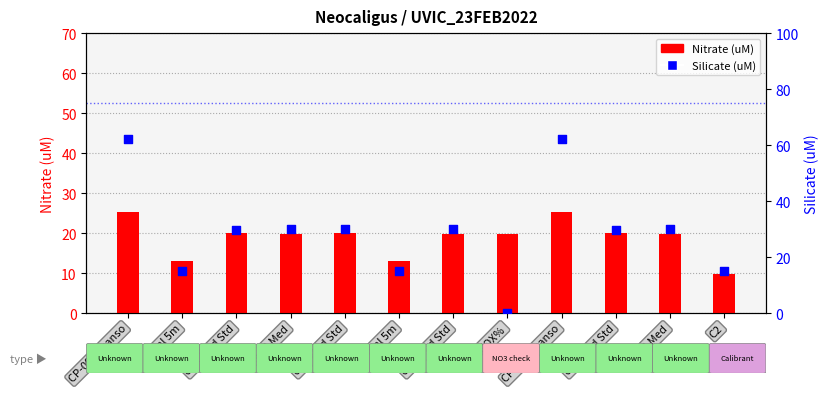

Which series has the largest Y range (max minus min)?

Silicate (uM)